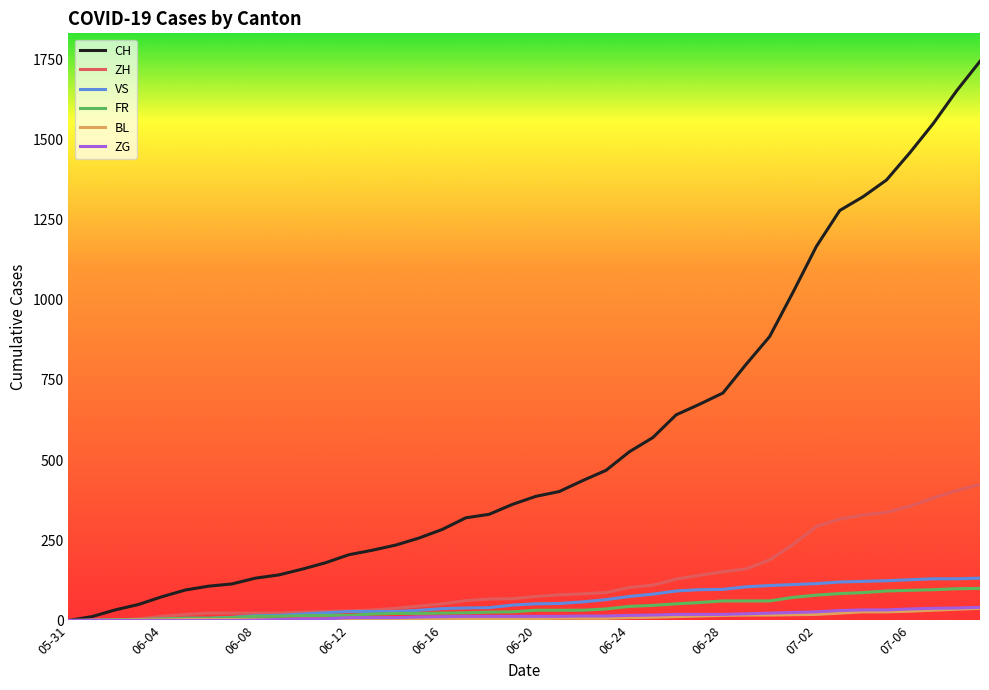

Which series has the widest spread of values?

CH